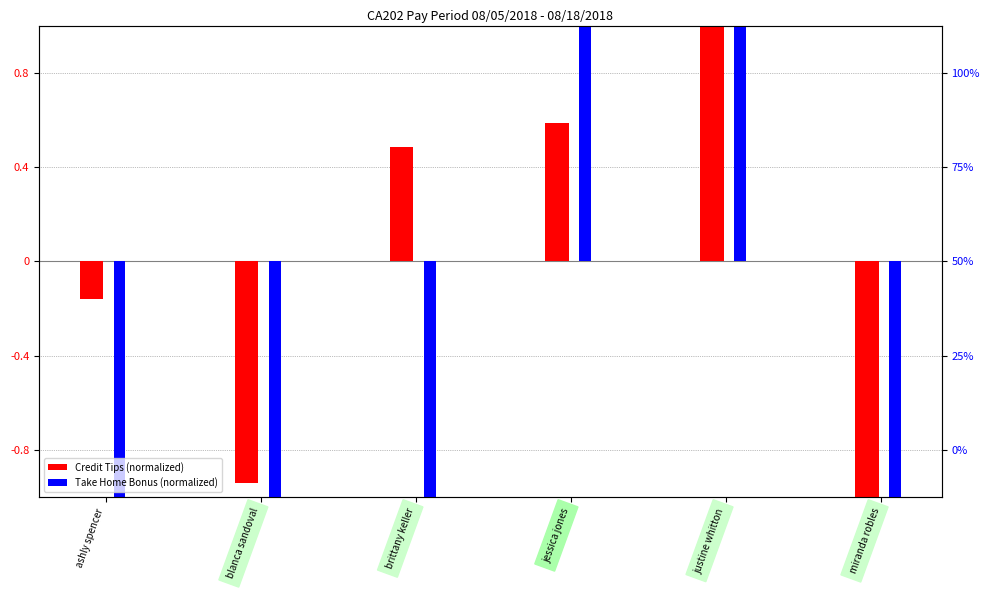

What is the total value across all series at jessica jones?

3.3